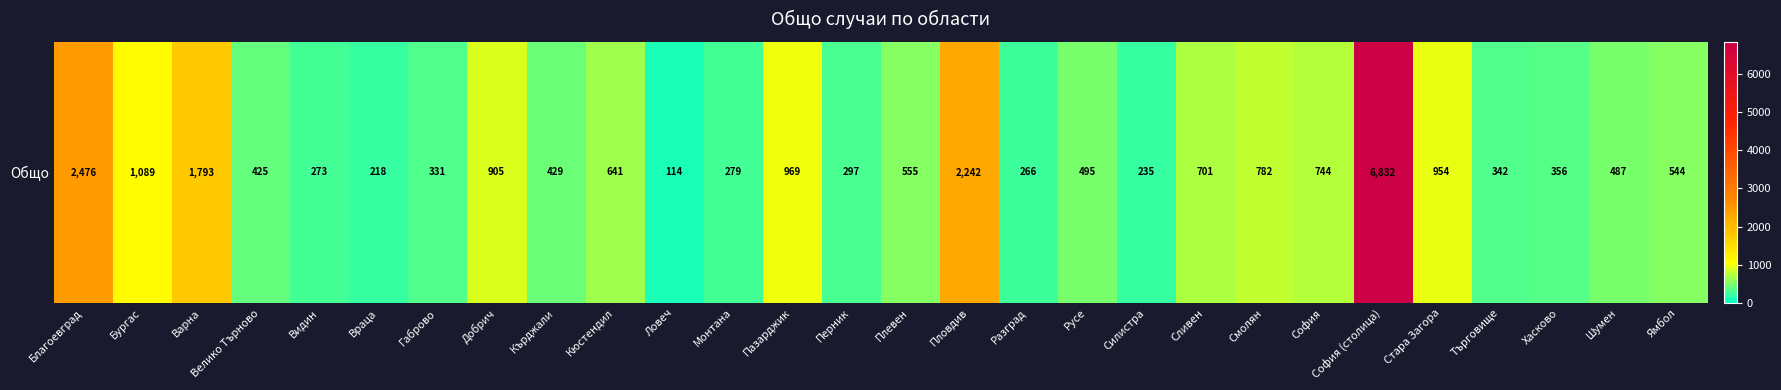

What is the approximate value at Търговище, to the nearest 50?

350